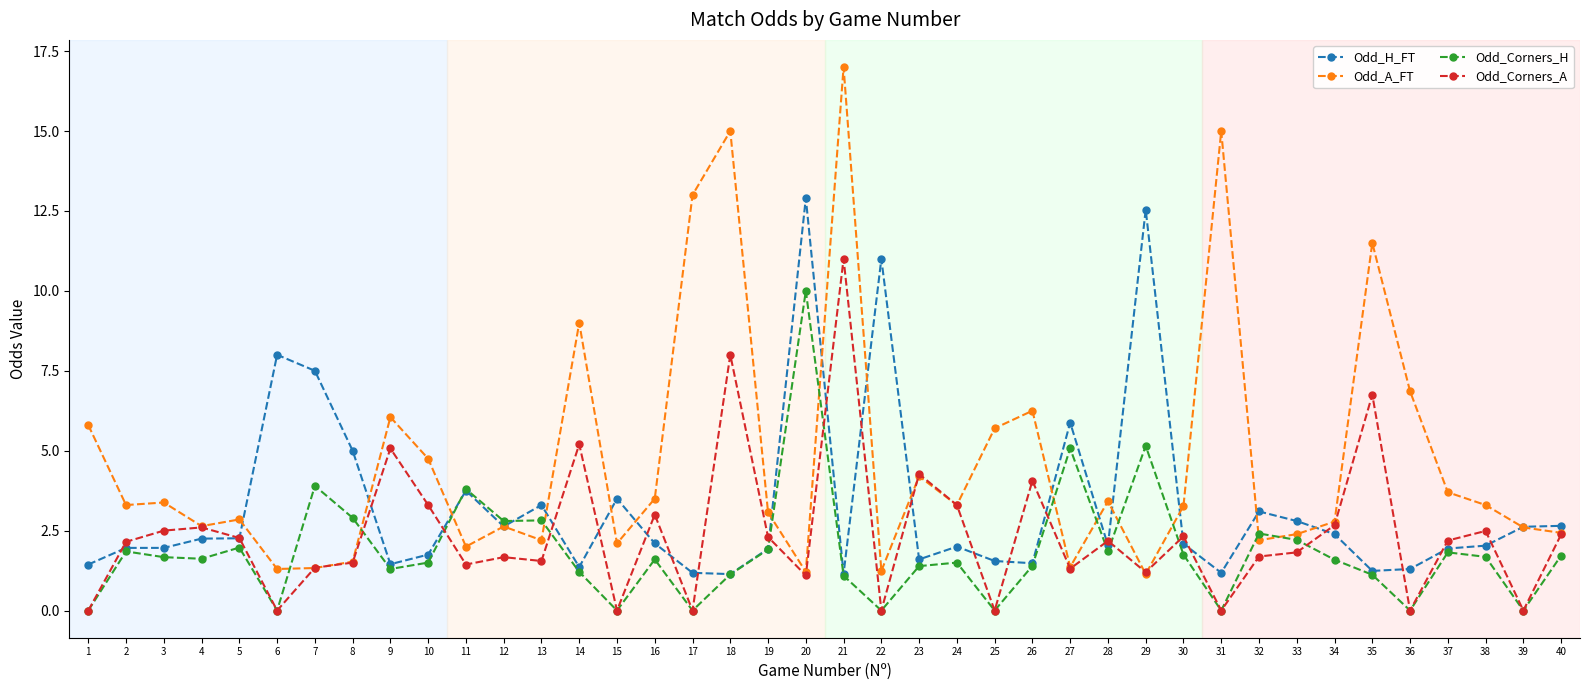

List the series in order of their peak value, highest first.

Odd_A_FT, Odd_H_FT, Odd_Corners_A, Odd_Corners_H